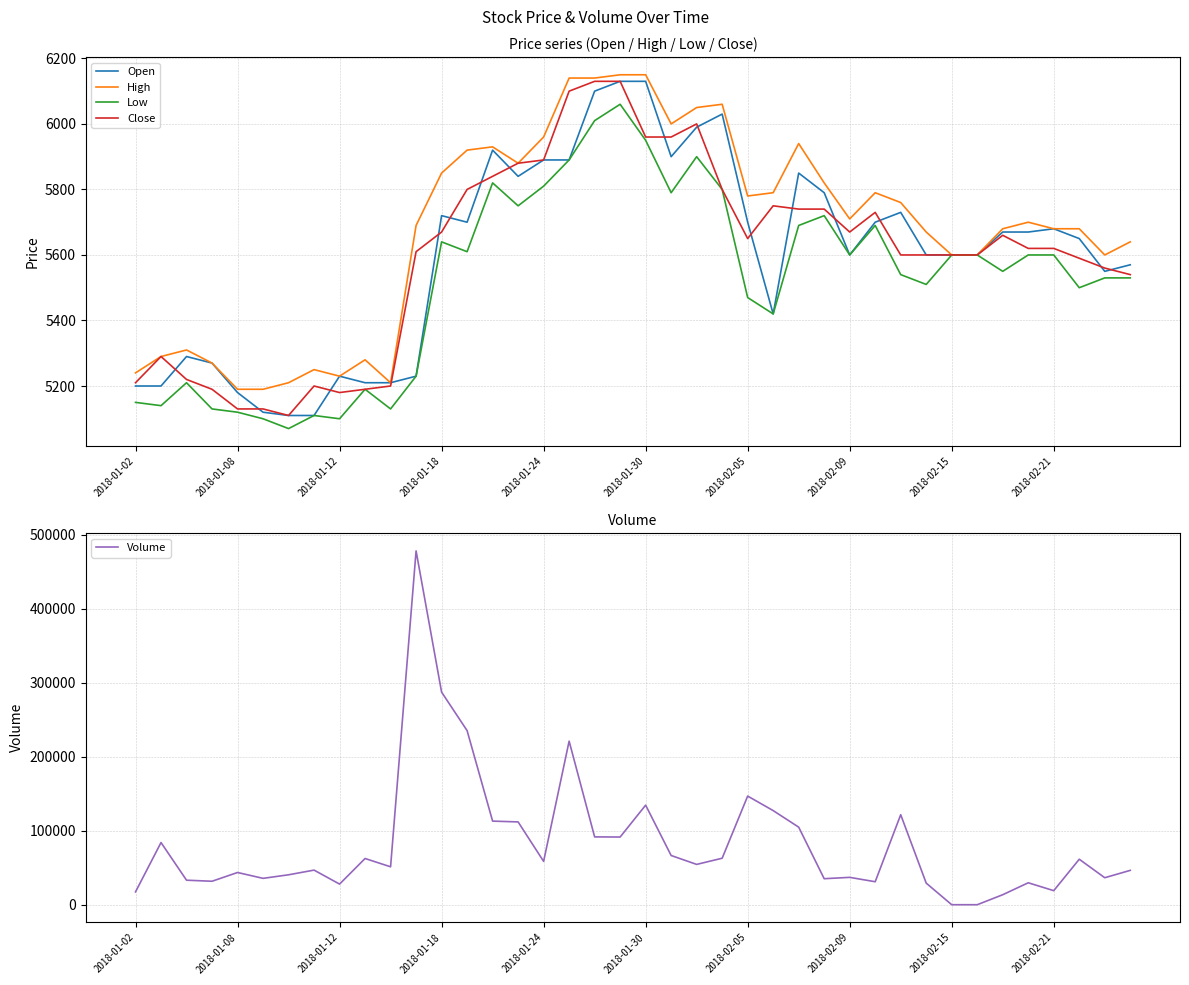

What is the minimum value for Low?

5070